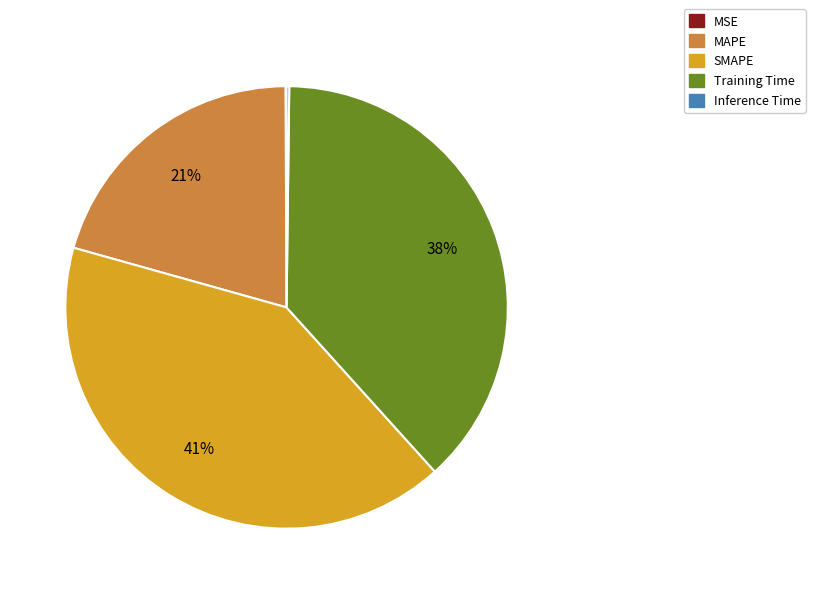

Combined, do SMAPE and Training Time account for over 50%?

Yes